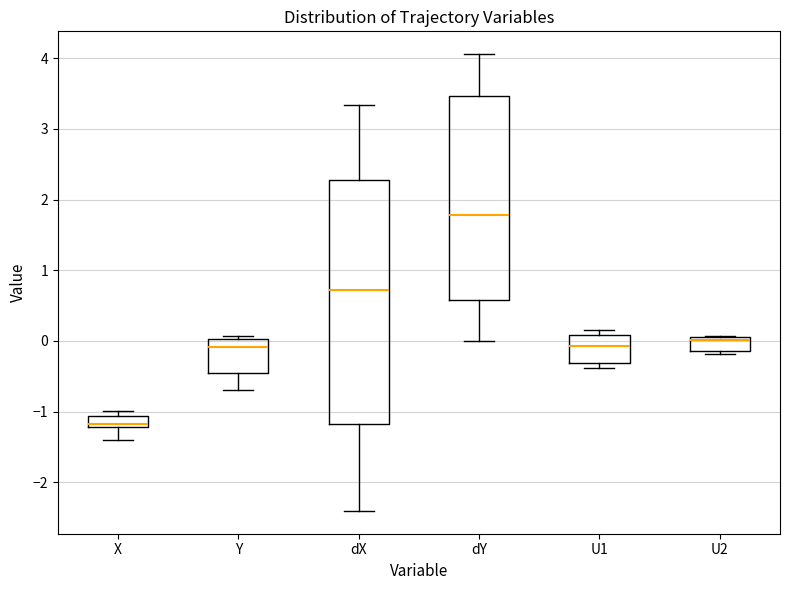

Where is the lower edge of the box for U1 on the y-axis? The values are not printed on the chart, so give them approximately, as read against the axis.

-0.3